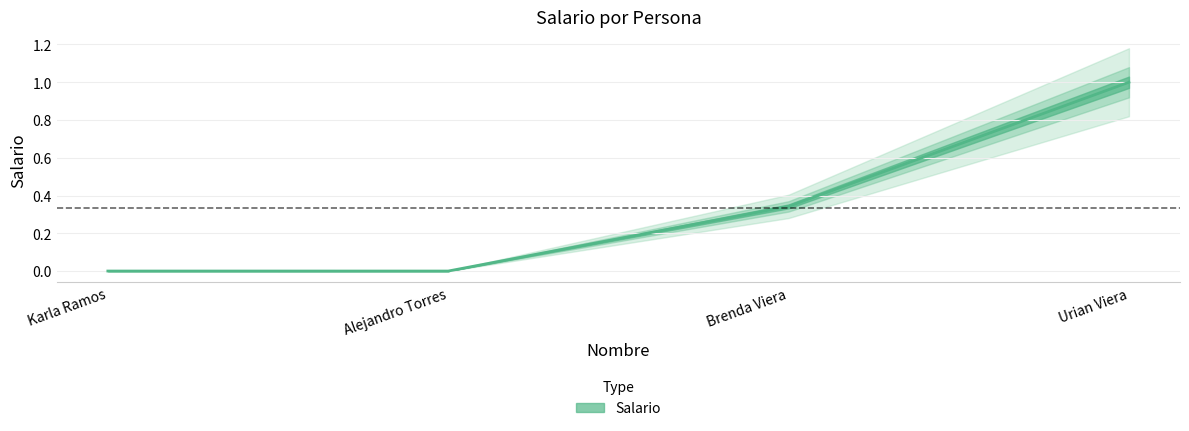

List the labels in order of value, largest first.

Urian Viera, Brenda Viera, Karla Ramos, Alejandro Torres